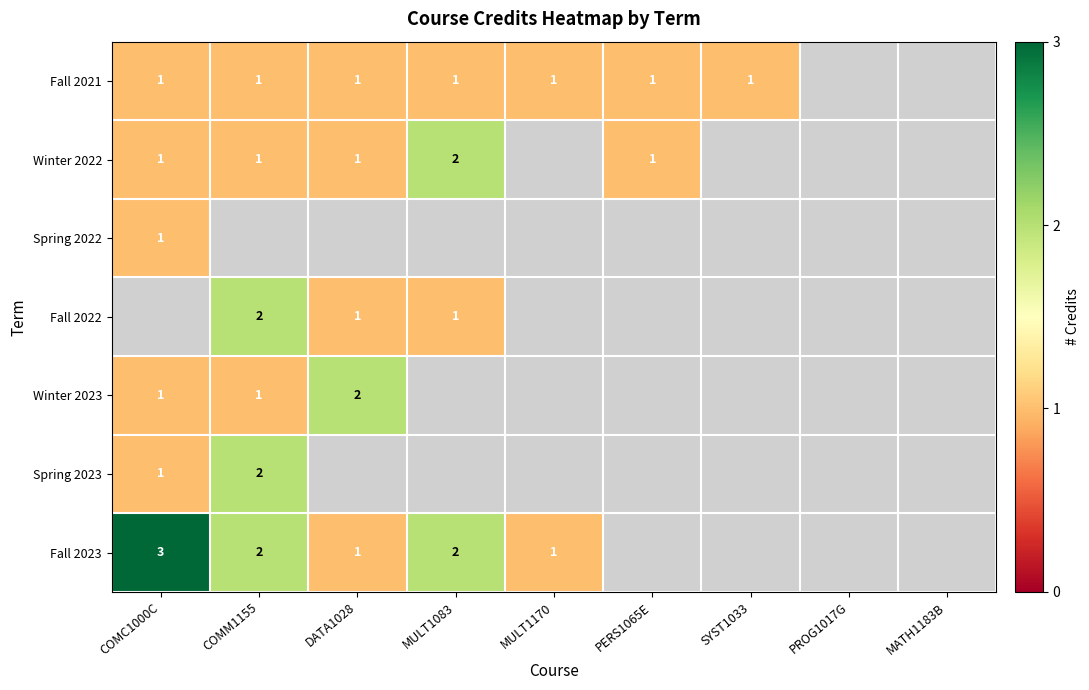

Is it true that Winter 2023 equals 0 at COMM1155?

False